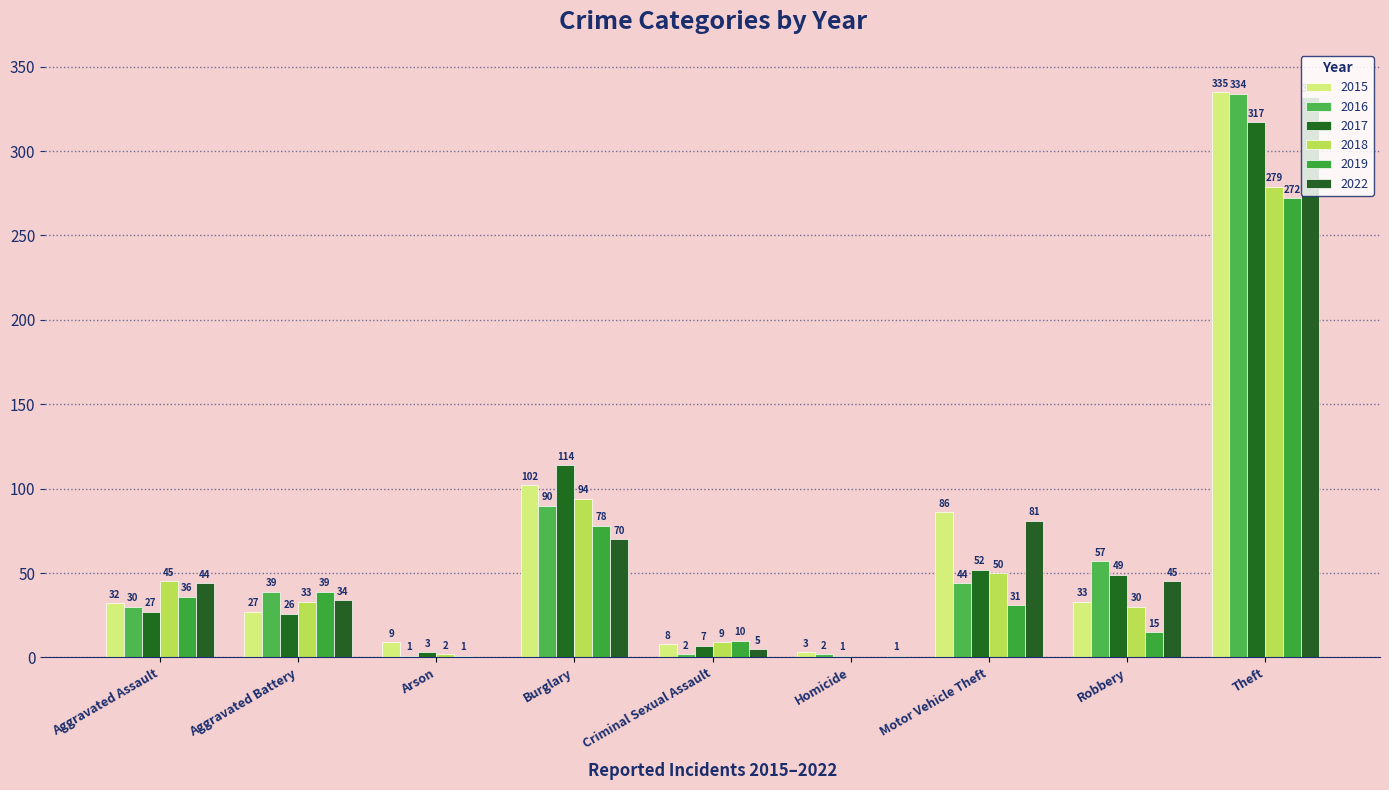

Does the chart contain stacked bars?

No